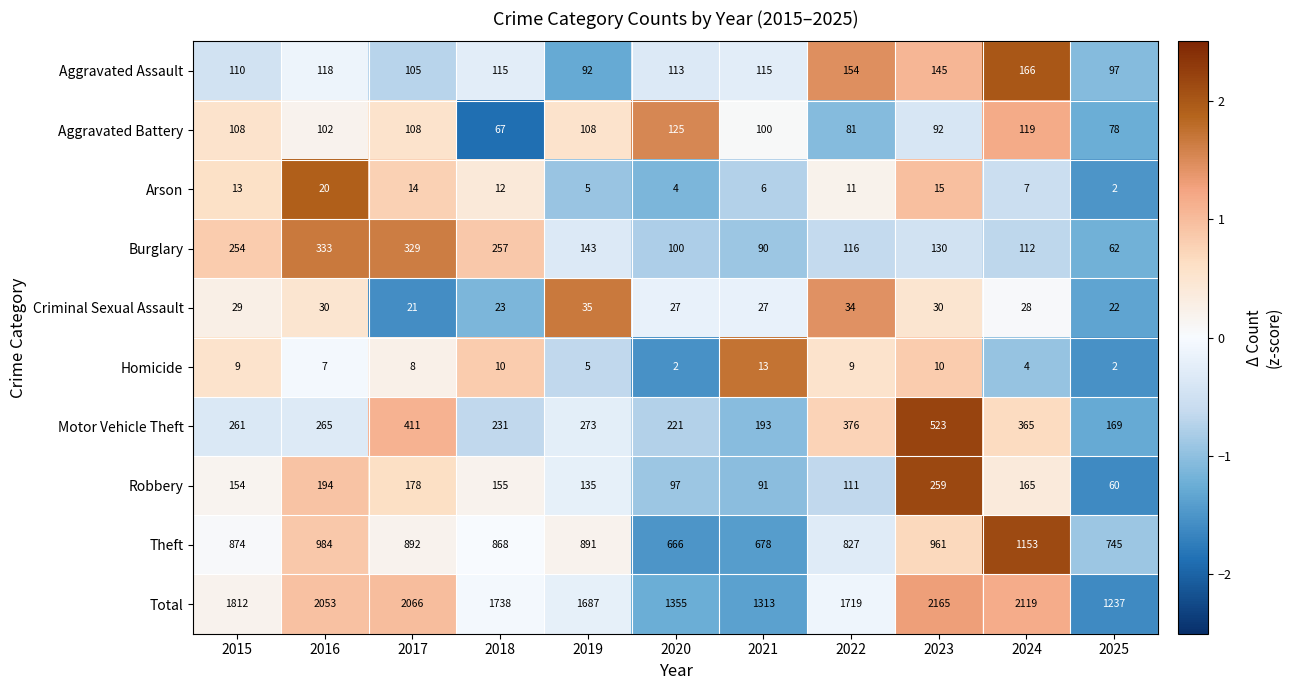

Which series has the widest spread of values?

Total